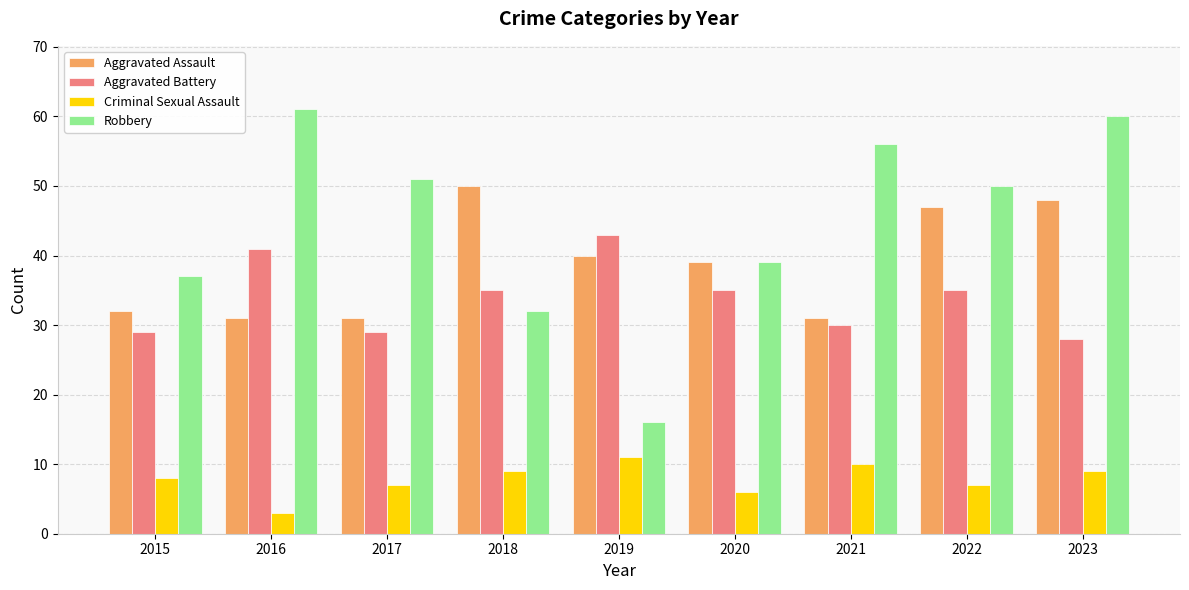

How many groups of bars are there?

9